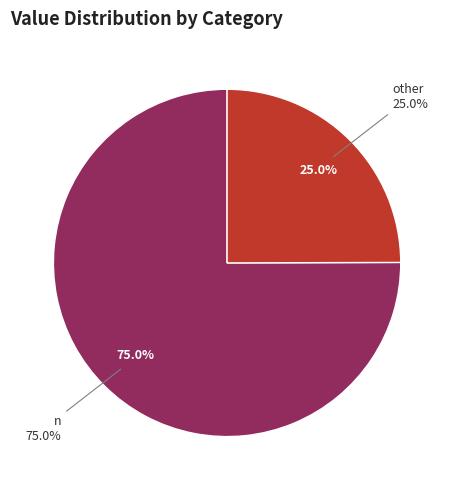

Does Pout account for over 50% of the chart?

No